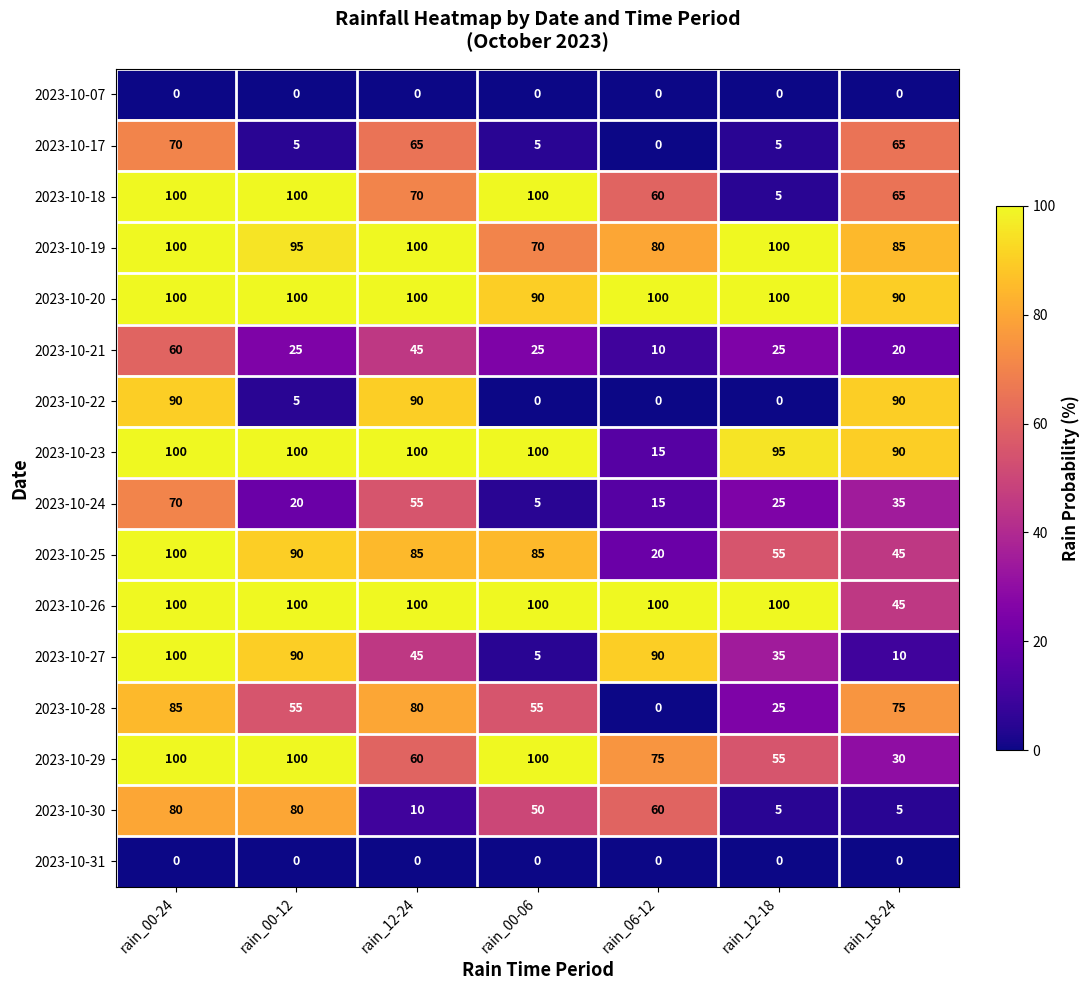

True or false: 2023-10-30 has a value of 60 at rain_06-12.

True